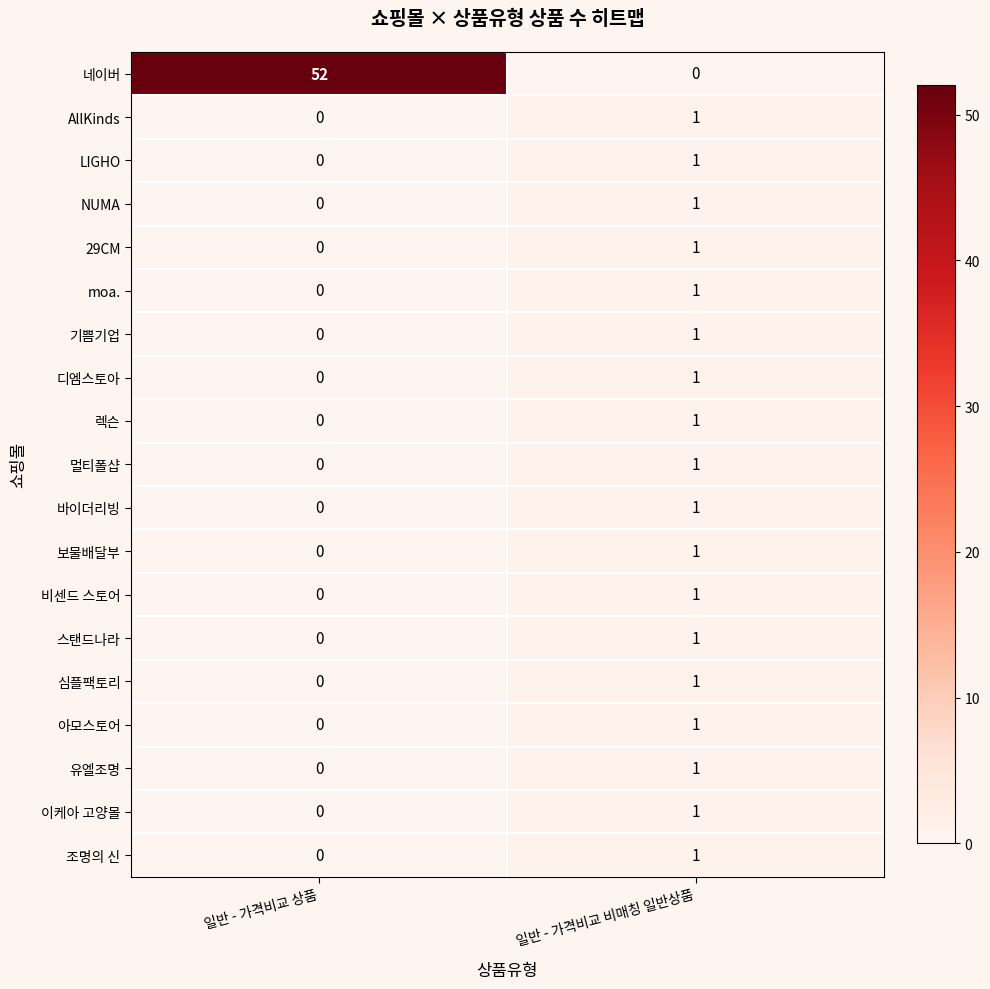

Which series has the widest spread of values?

네이버